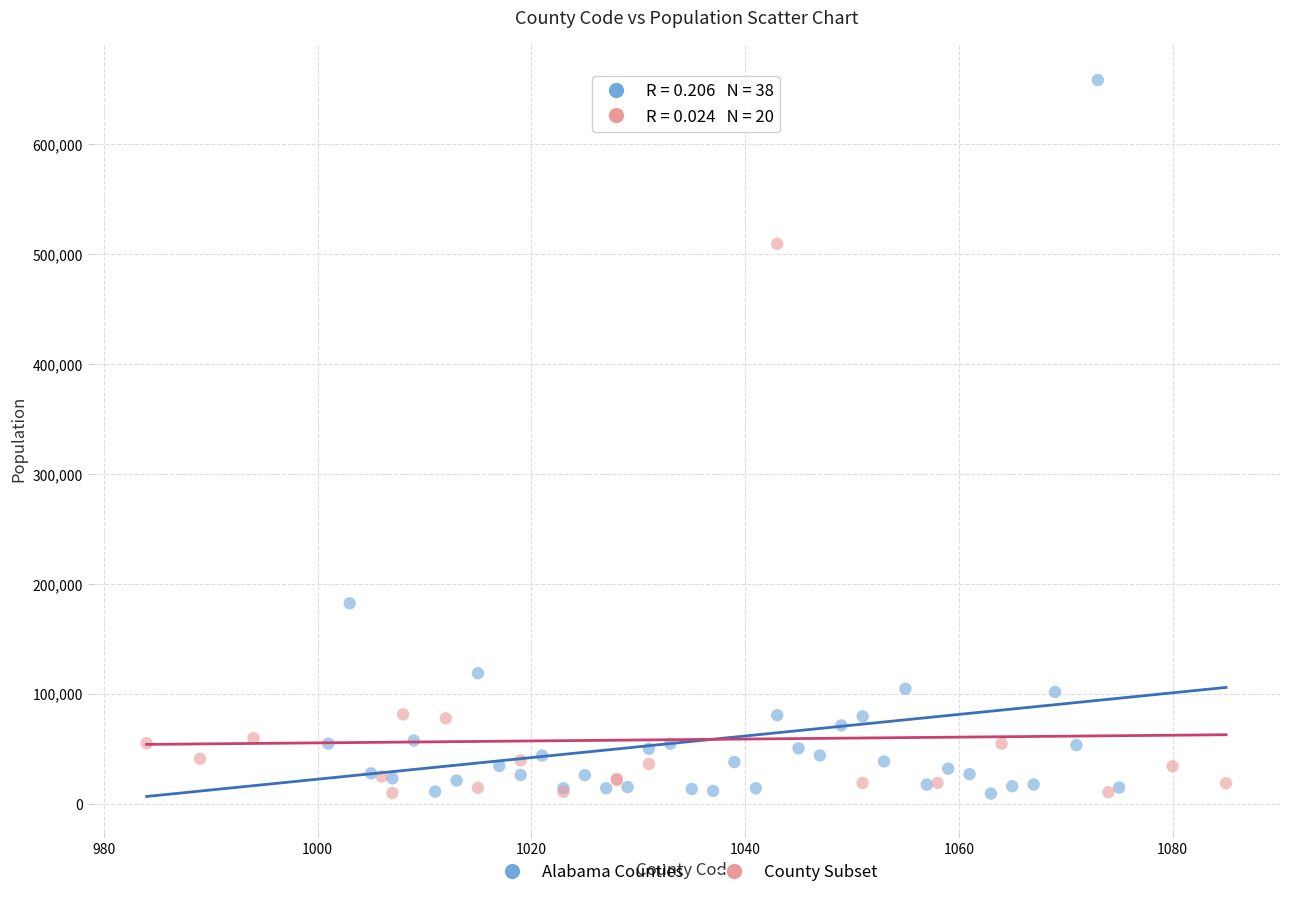

Which series has the widest spread of Y values?

Alabama Counties